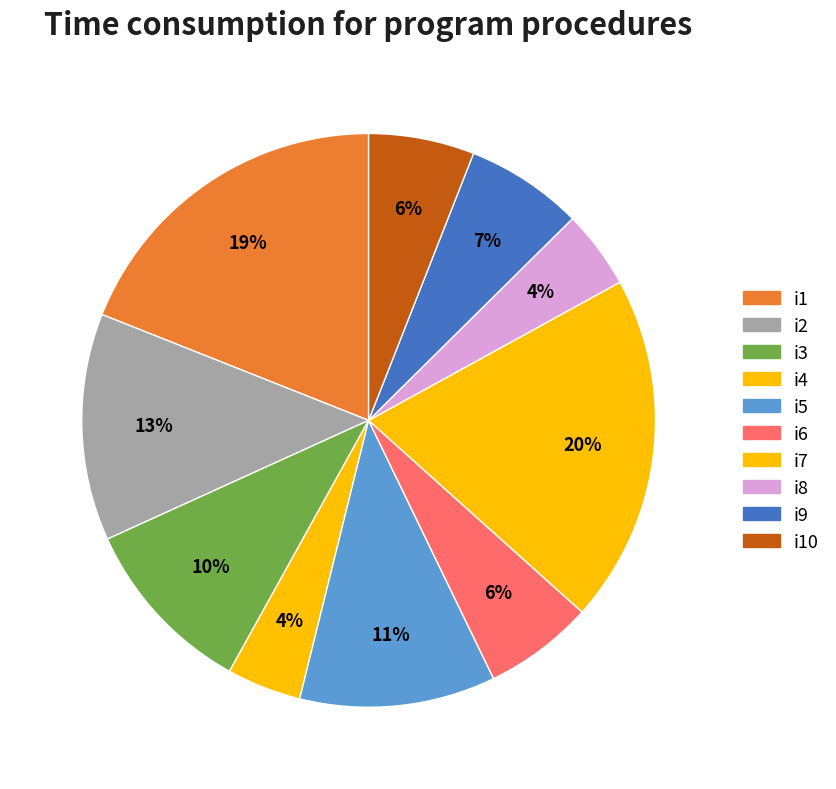

What is the largest slice in the pie chart?

i7